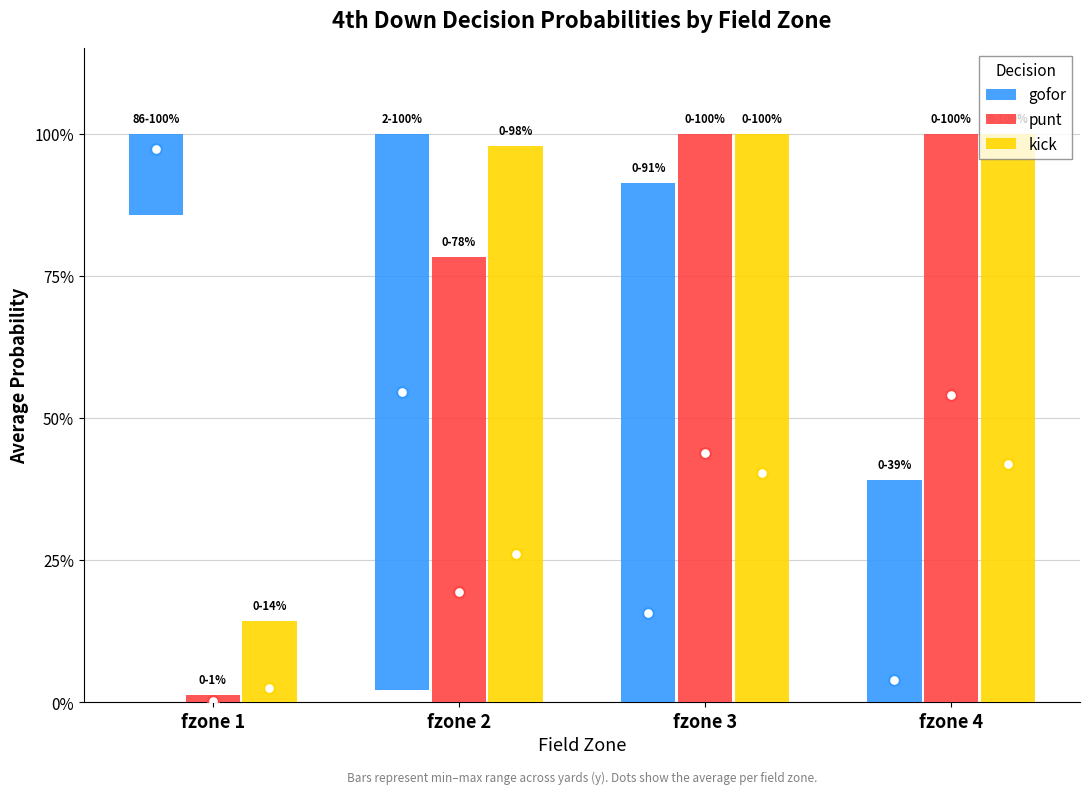

Which series has the largest Y range (max minus min)?

punt